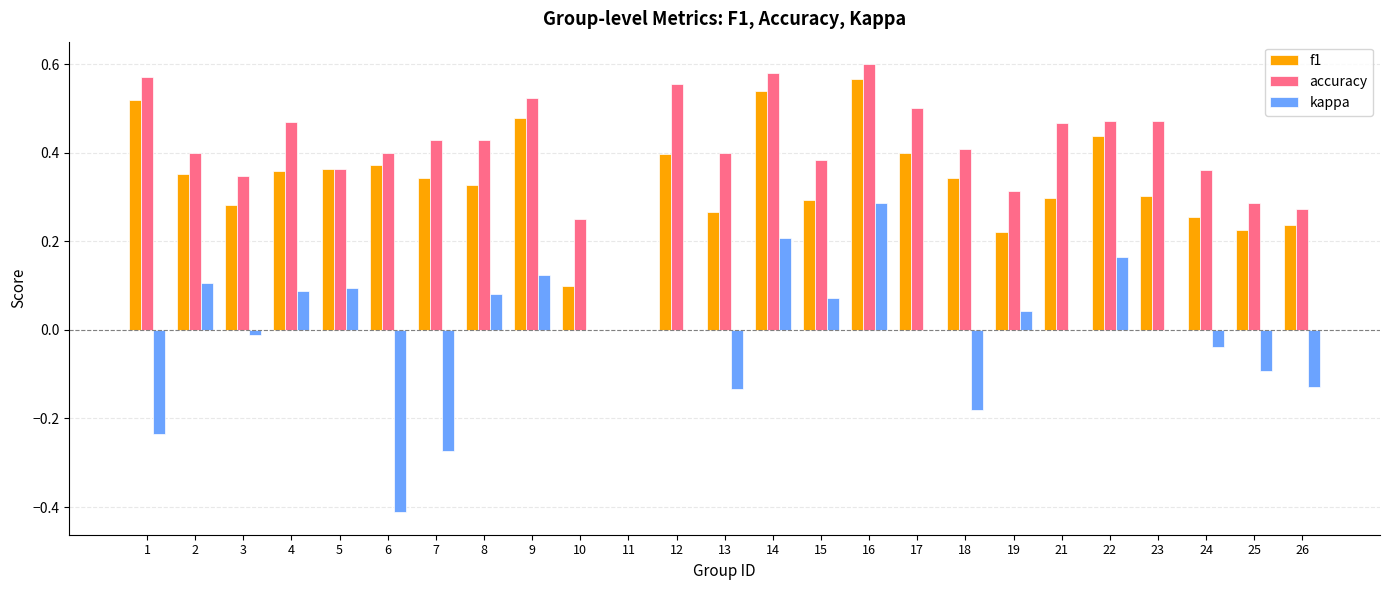

How many positive values does the accuracy series have?

24